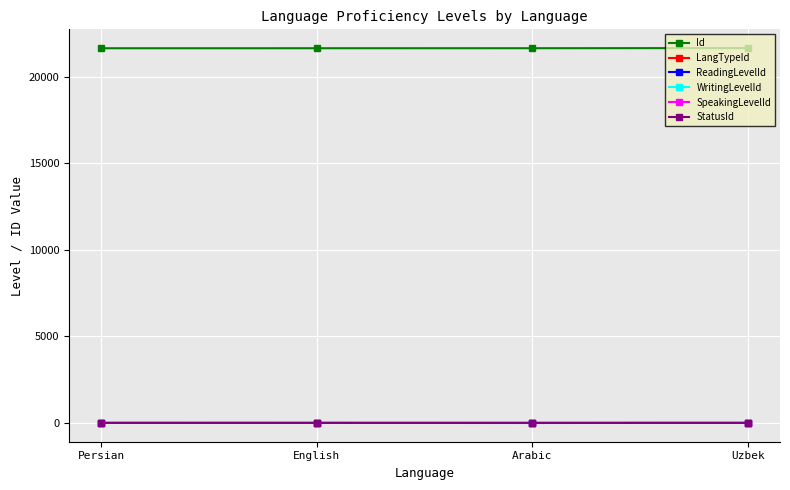

What is the label of the 1st point from the left?

Persian